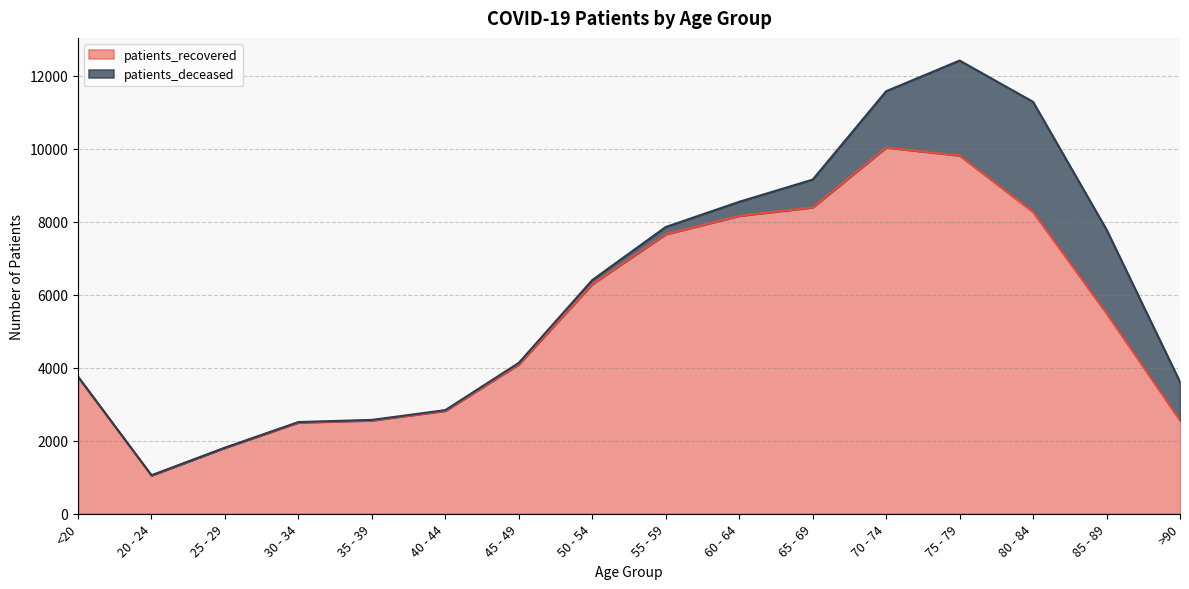

Approximately how many times larger is the value at 75 - 79 compared to 55 - 59?

1.3